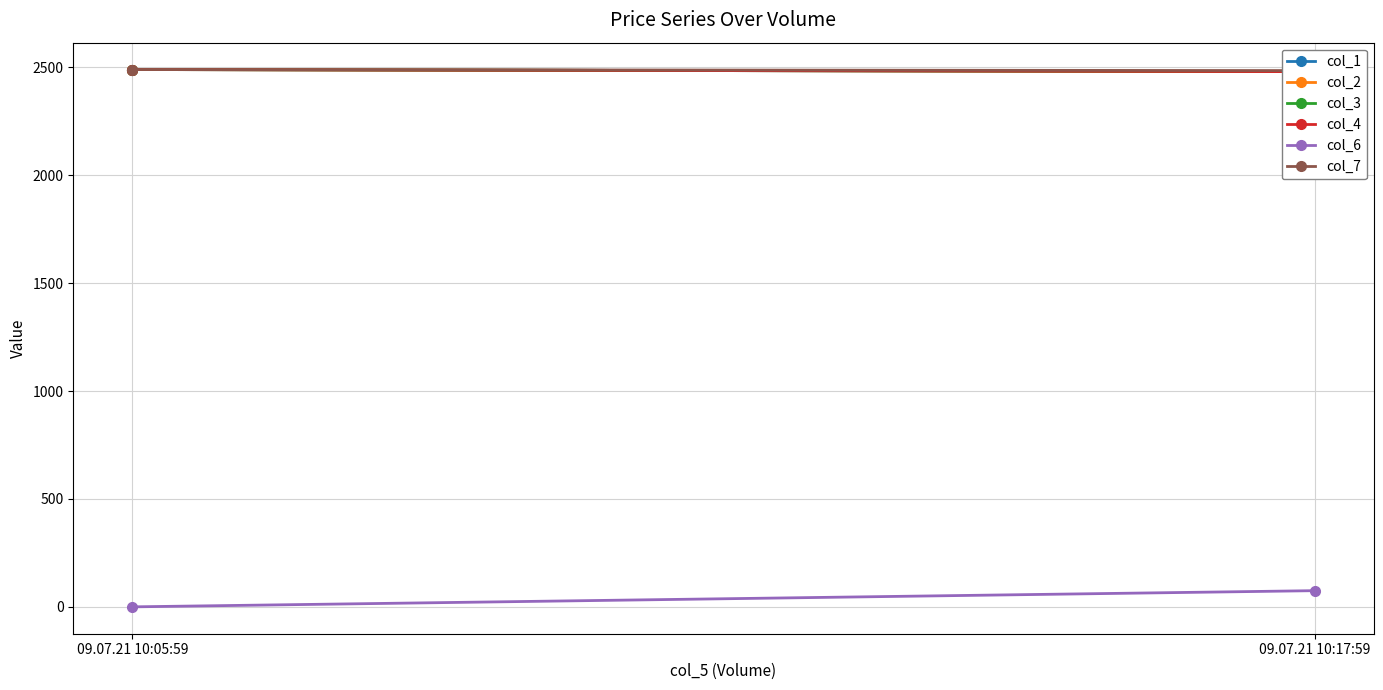

What is the maximum value for col_4?

2489.8